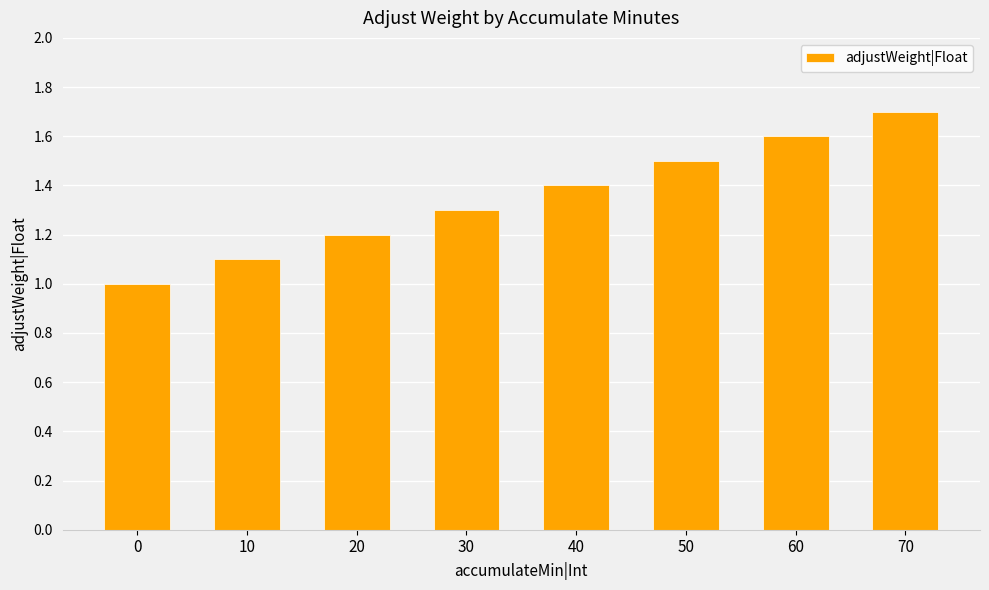

List the labels in order of value, smallest first.

0, 10, 20, 30, 40, 50, 60, 70